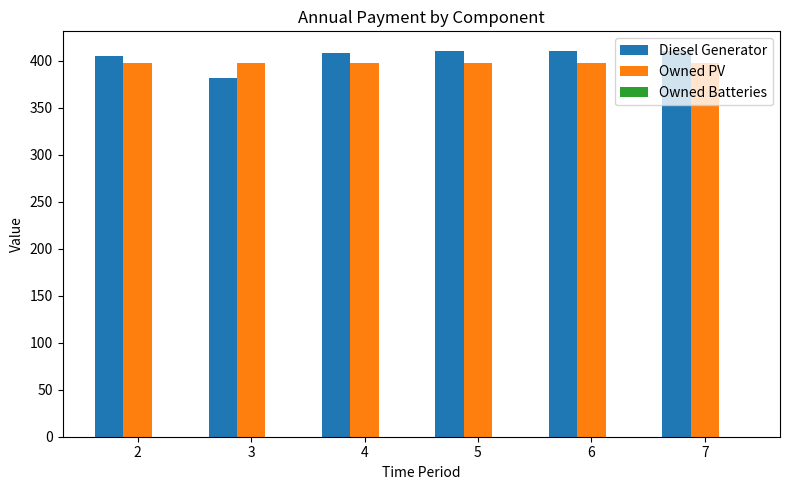

Which series has the largest range (max minus min)?

Diesel Generator